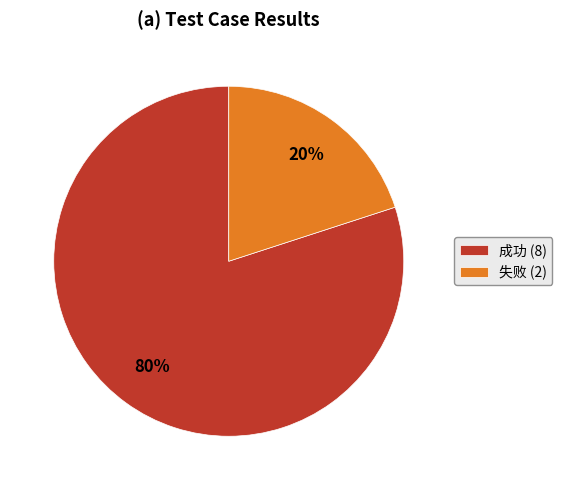

Which slice is the largest?

成功